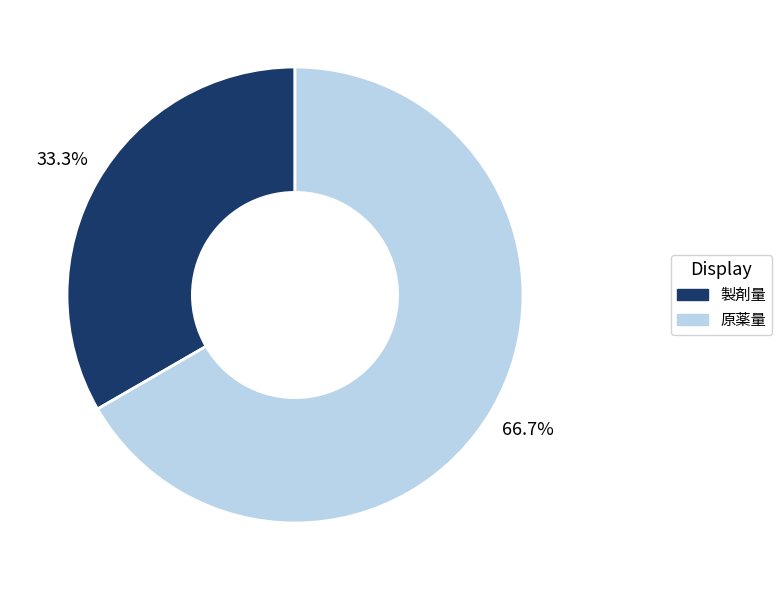

Is it true that 原薬量 is 67% of the pie?

True